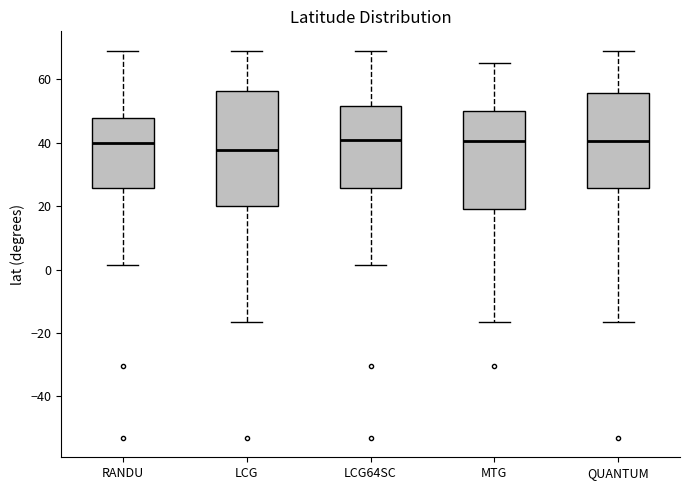

Which box is the tallest, from its lower edge to its upper edge?

LCG